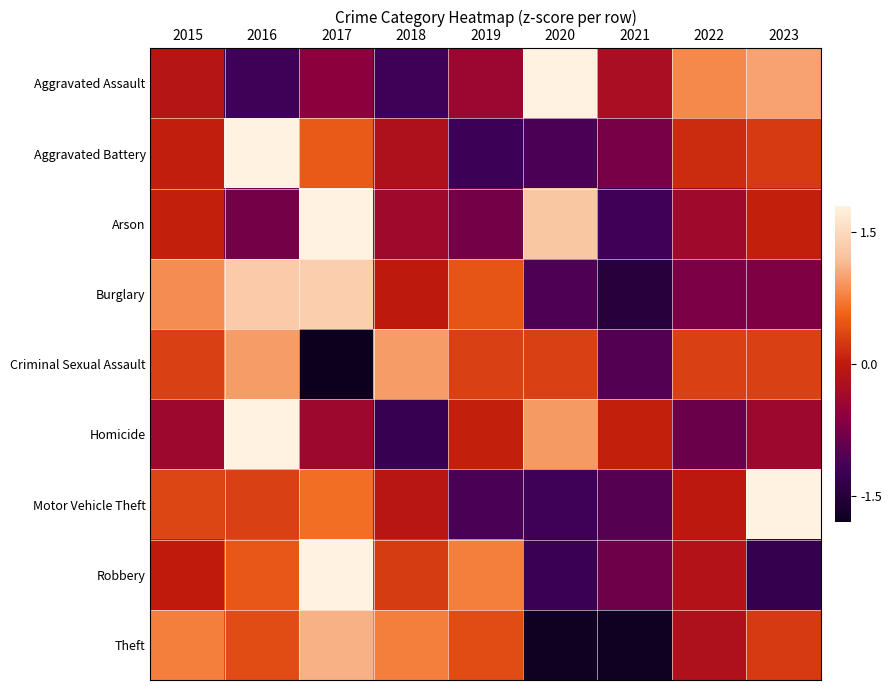

Reading left to right, what are all the values shown in this chart?

Aggravated Assault: 2015=-0.1	2016=-1.2	2017=-0.6	2018=-1.2	2019=-0.4	2020=1.9	2021=-0.3	2022=0.8	2023=1.0
Aggravated Battery: 2015=0.0	2016=2.3	2017=0.5	2018=-0.2	2019=-1.2	2020=-1.1	2021=-0.8	2022=0.2	2023=0.3
Arson: 2015=0.0	2016=-0.8	2017=2.1	2018=-0.4	2019=-0.8	2020=1.3	2021=-1.2	2022=-0.4	2023=0.0
Burglary: 2015=0.9	2016=1.3	2017=1.4	2018=-0.0	2019=0.5	2020=-1.1	2021=-1.5	2022=-0.7	2023=-0.7
Criminal Sexual Assault: 2015=0.3	2016=1.0	2017=-2.4	2018=1.0	2019=0.3	2020=0.3	2021=-1.0	2022=0.3	2023=0.3
Homicide: 2015=-0.4	2016=2.3	2017=-0.4	2018=-1.3	2019=0.0	2020=0.9	2021=0.0	2022=-0.8	2023=-0.4
Motor Vehicle Theft: 2015=0.3	2016=0.3	2017=0.6	2018=-0.1	2019=-1.1	2020=-1.2	2021=-1.0	2022=-0.0	2023=2.2
Robbery: 2015=0.0	2016=0.5	2017=2.0	2018=0.3	2019=0.8	2020=-1.3	2021=-0.8	2022=-0.1	2023=-1.3
Theft: 2015=0.8	2016=0.4	2017=1.1	2018=0.8	2019=0.4	2020=-1.8	2021=-1.8	2022=-0.2	2023=0.3